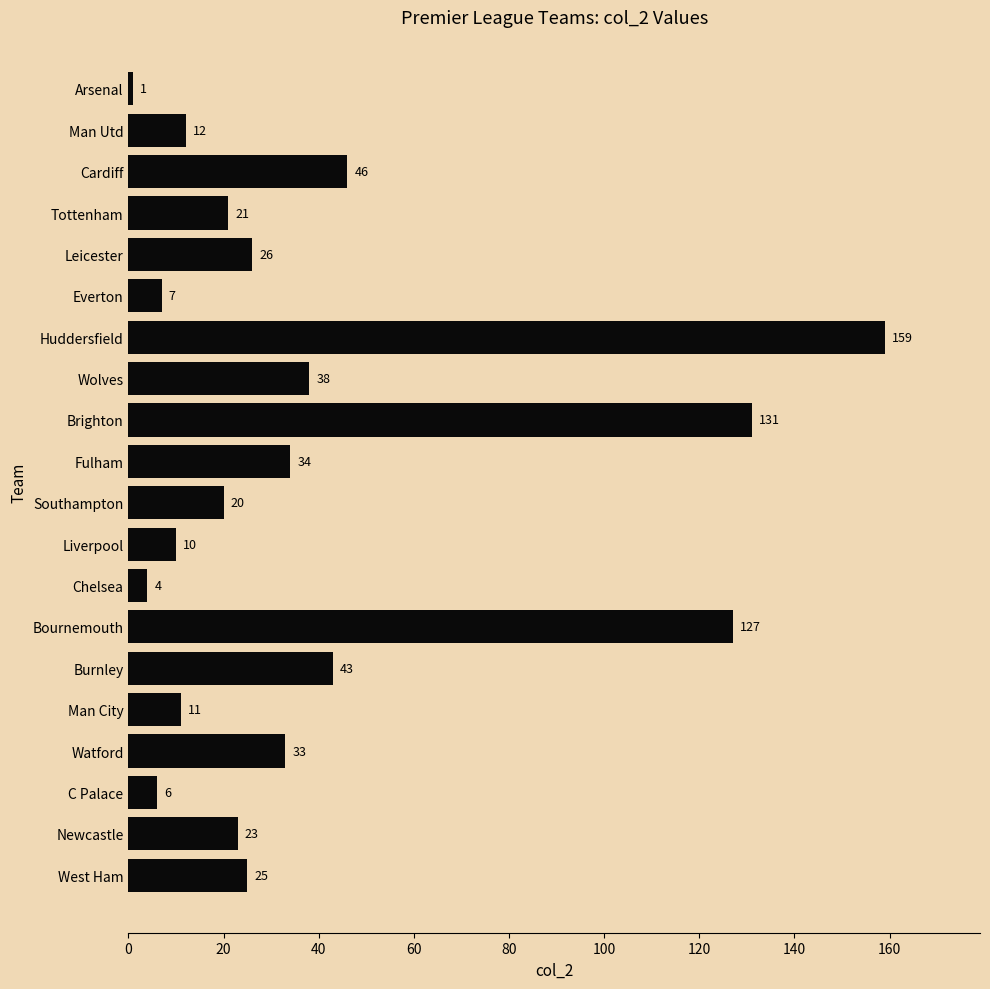

How many bars are there in total?

20